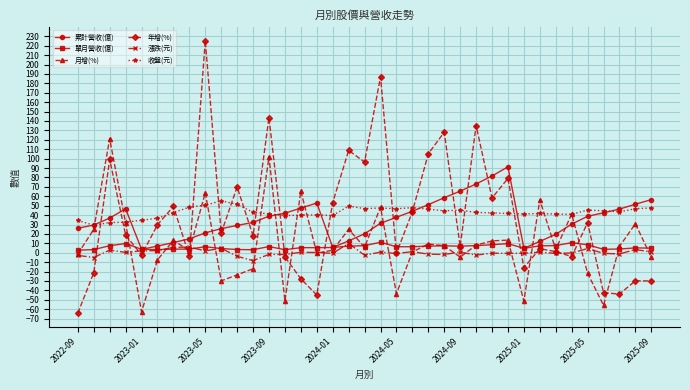

True or false: 漲跌(元) has more than 0 interior local peaks.

True